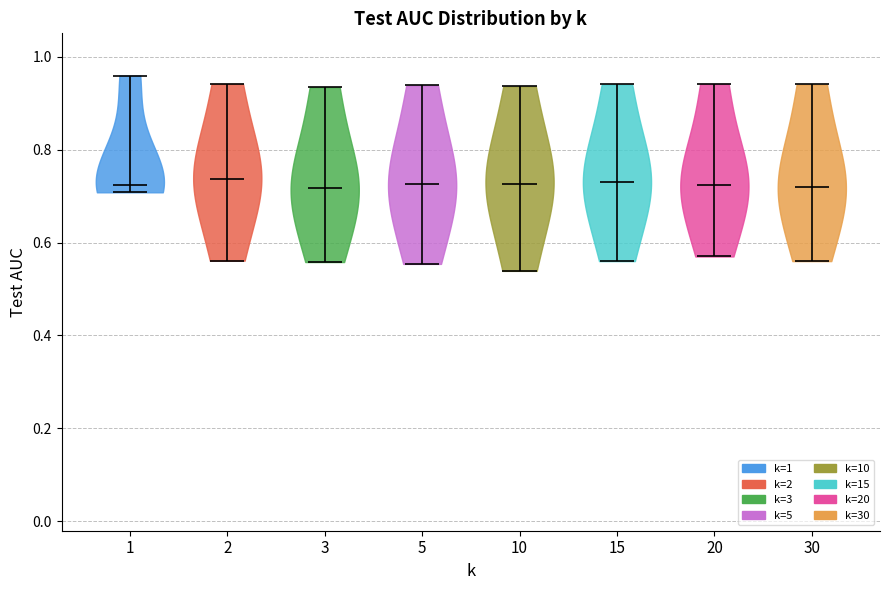

Reading left to right, read every violin against the y-axis: where its median line is, and the lowest and highest points it reaches. The values are not printed on the chart, so give them approximately, as read against the axis.

1: median line 0.72, lowest point 0.70, highest point 0.96
2: median line 0.74, lowest point 0.56, highest point 0.94
3: median line 0.72, lowest point 0.56, highest point 0.94
5: median line 0.72, lowest point 0.56, highest point 0.94
10: median line 0.72, lowest point 0.54, highest point 0.94
15: median line 0.74, lowest point 0.56, highest point 0.94
20: median line 0.72, lowest point 0.58, highest point 0.94
30: median line 0.72, lowest point 0.56, highest point 0.94